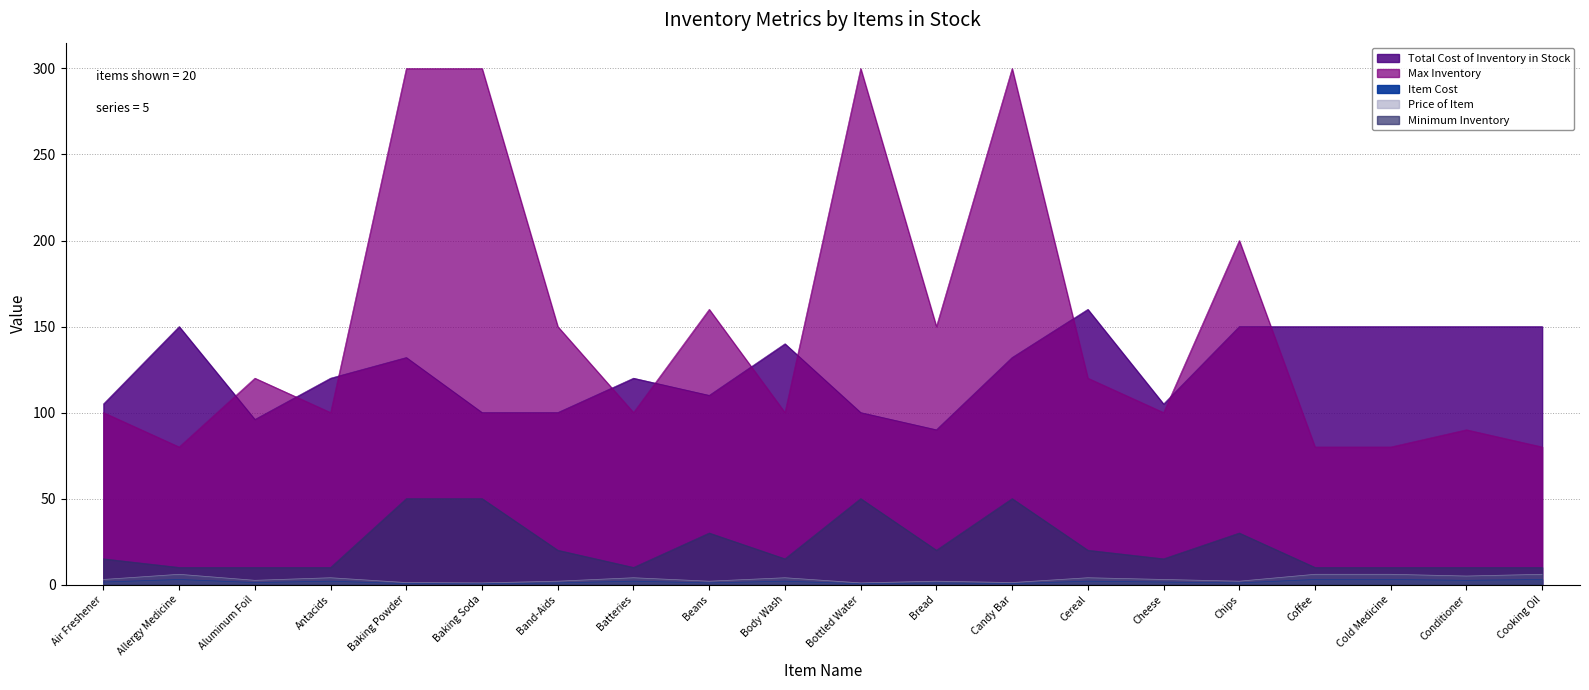

At which category does Total Cost of Inventory in Stock reach its first local peak?

Allergy Medicine